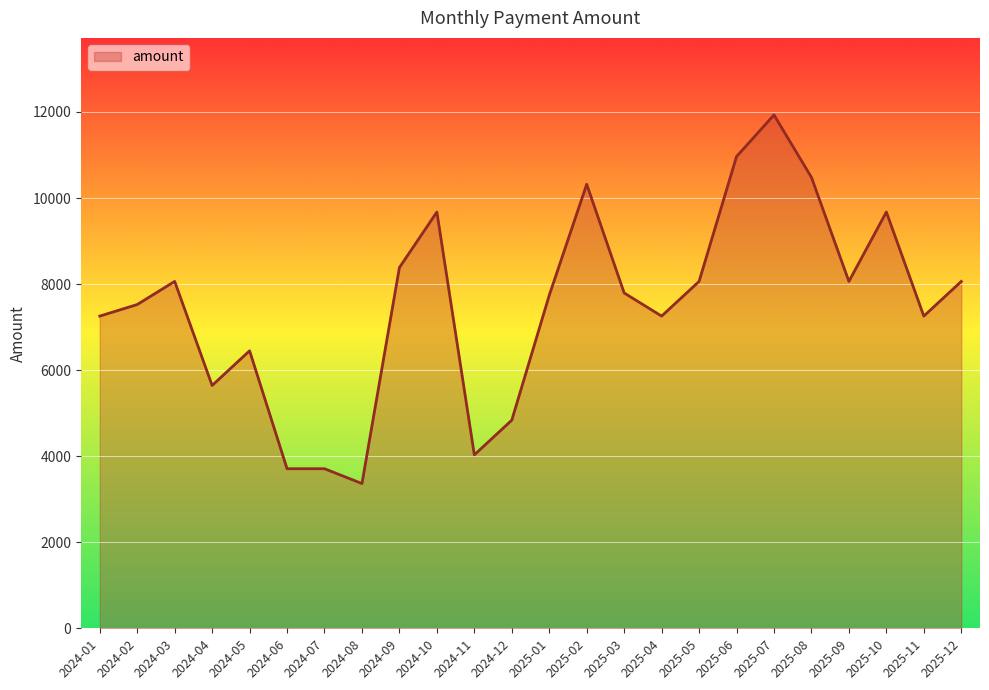

Which label corresponds to the largest value in the chart?

2025-07